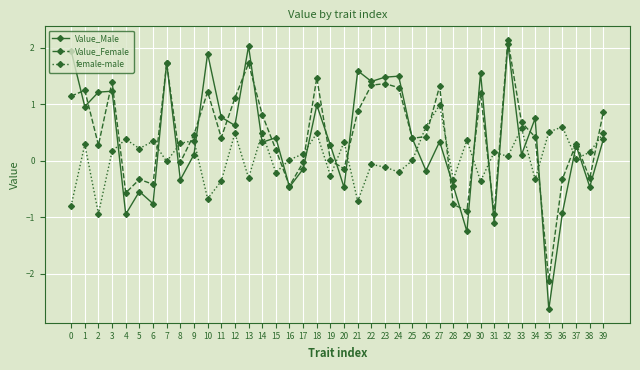

Where is the first local minimum for Value_Male?

1